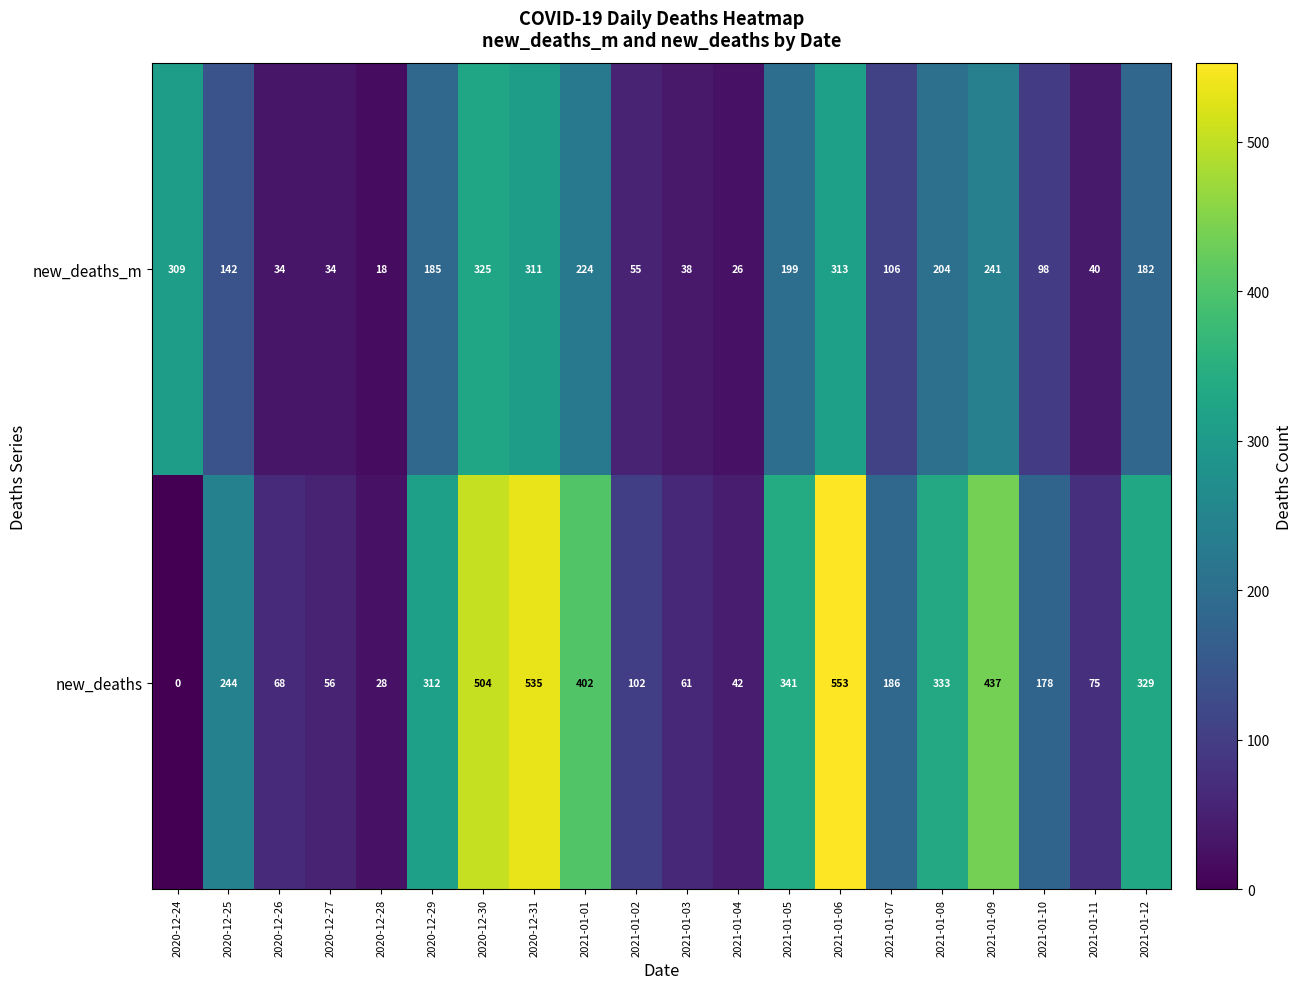

The new_deaths series shows 28 at 2020-12-28. True or false?

True